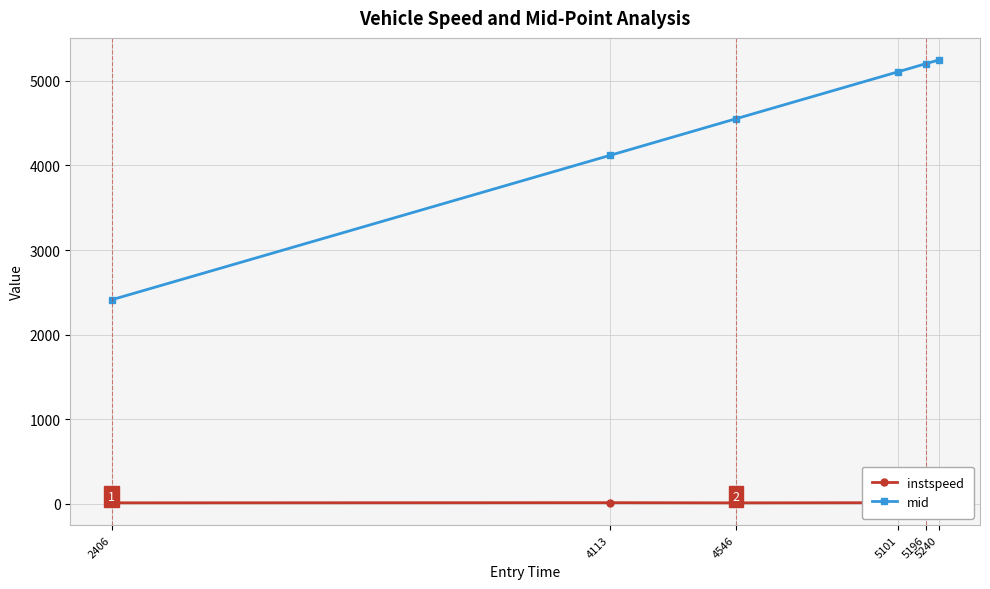

Reading right to left, transcribe all the data shown in this chart.

instspeed: 13.1	11.3	14.0	12.1	14.2	12.5
mid: 5245.6	5202.4	5106.4	4552.1	4118.2	2412.0